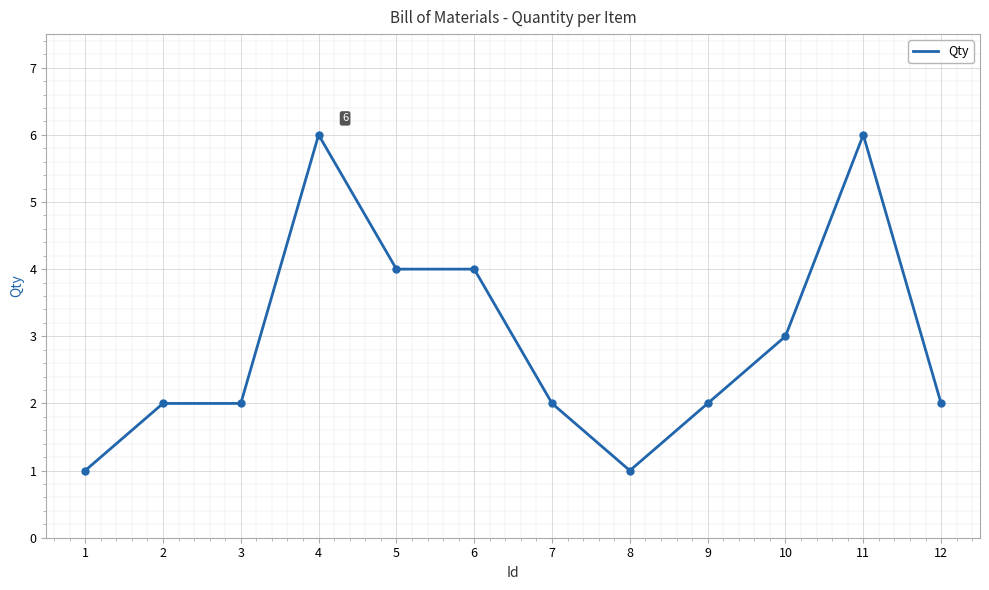

At which label is the value closest to 3?

10